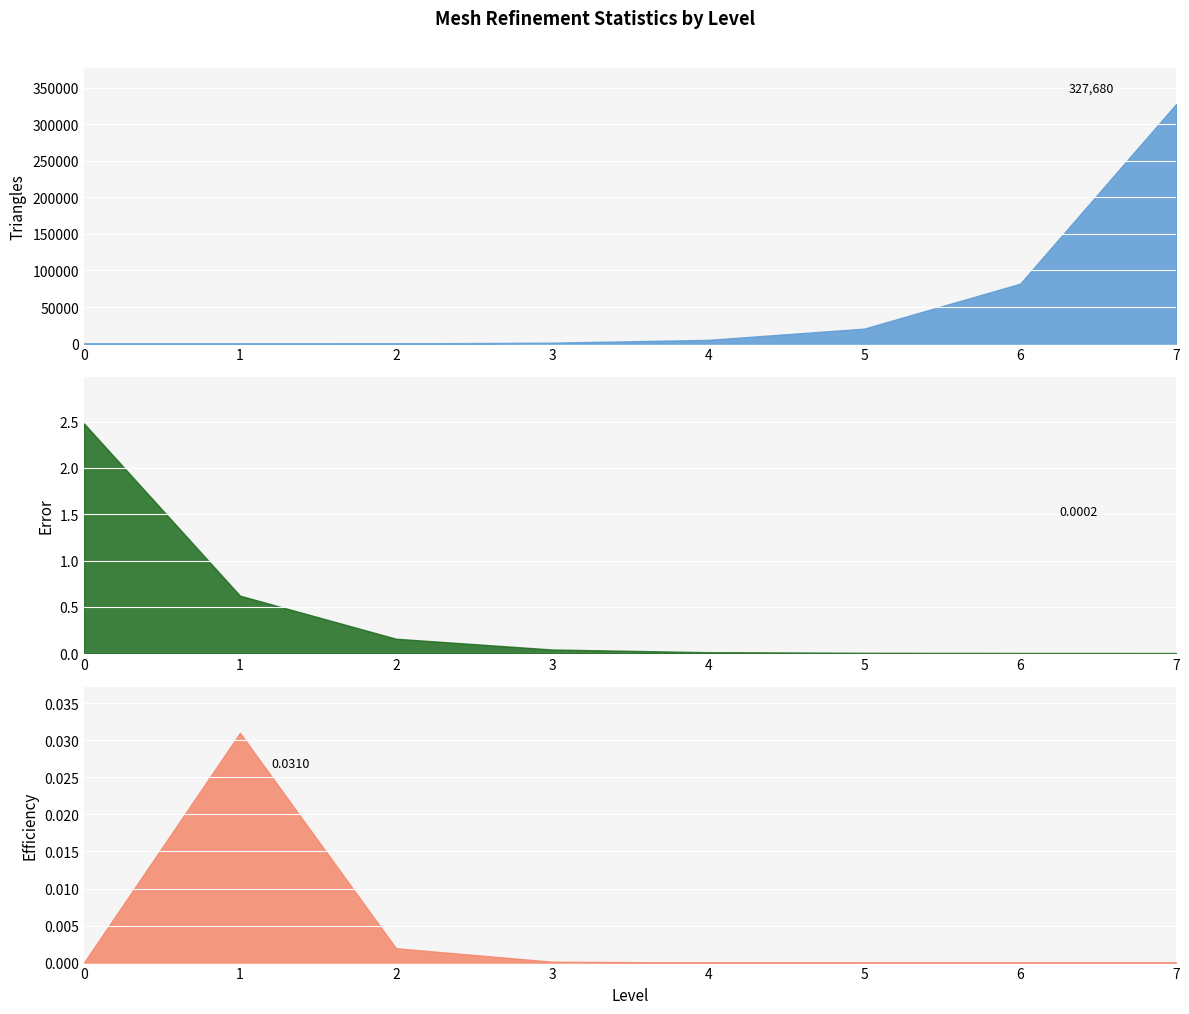

Rank the series by their maximum value, from highest to lowest.

Triangles, Error, Efficiency